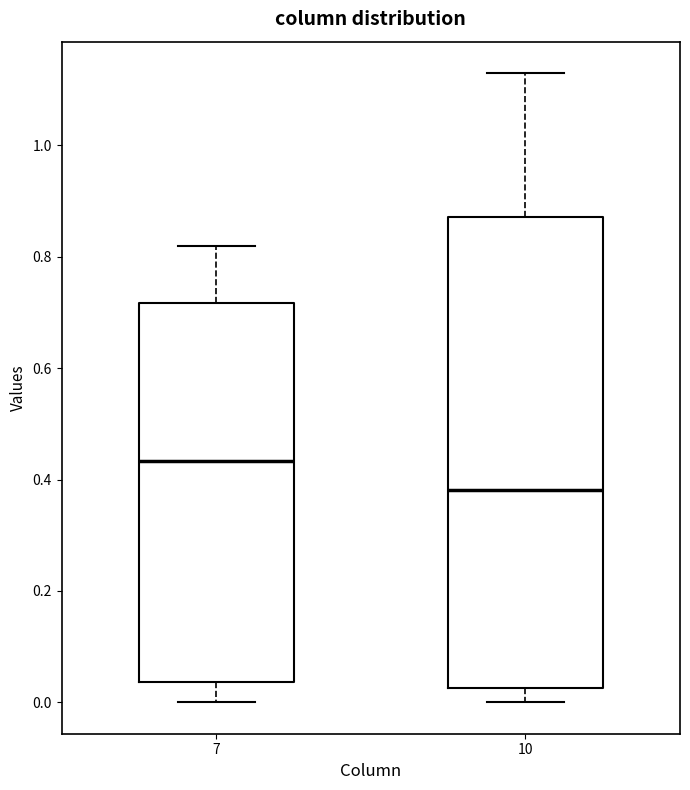

Reading left to right, read every box against the y-axis: the position of its median line, the range the box covers, and the ends of its whiskers. The values are not printed on the chart, so give them approximately, as read against the axis.

7: median 0.44, box 0.04 to 0.72, whiskers 0.00 to 0.82
10: median 0.38, box 0.02 to 0.88, whiskers 0.00 to 1.12